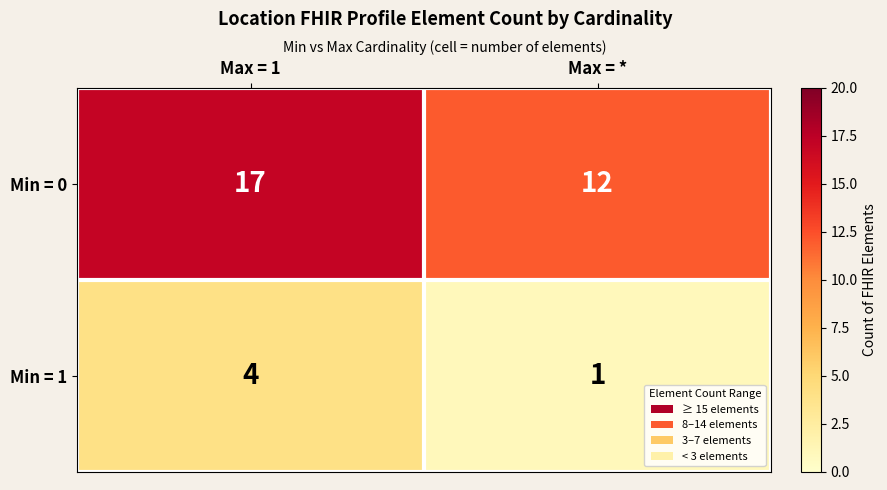

At which label is Min = 0 closest to 14?

Max = *